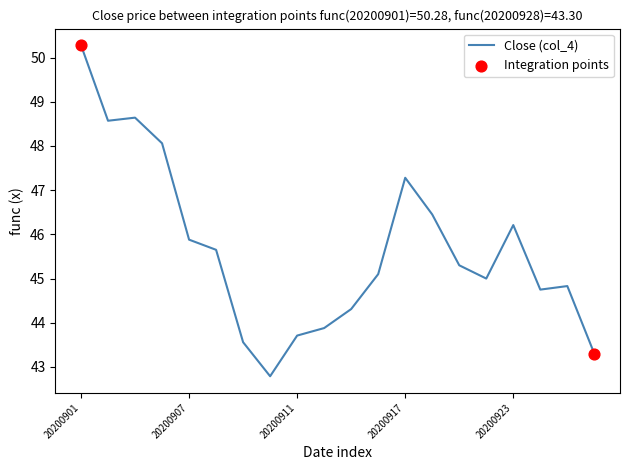

What is the maximum value shown in the chart?

50.3